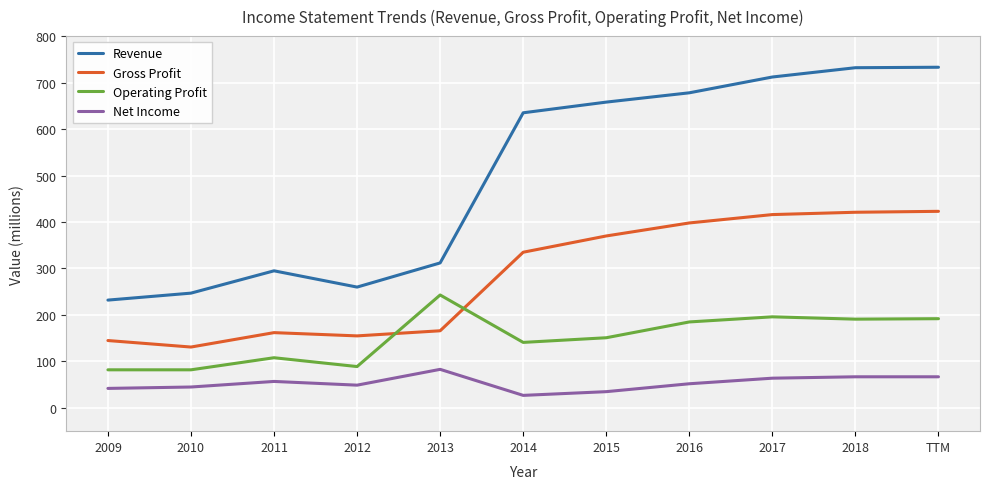

Which series has the widest spread of values?

Revenue